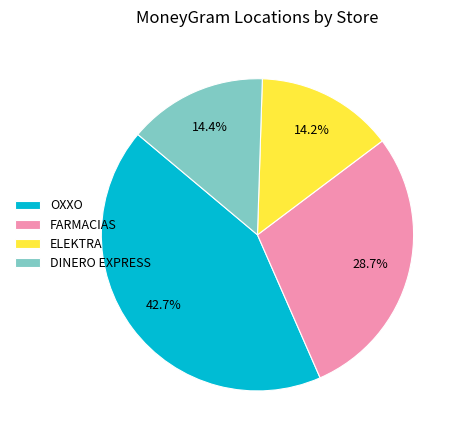

Which has a higher value, OXXO or ELEKTRA?

OXXO